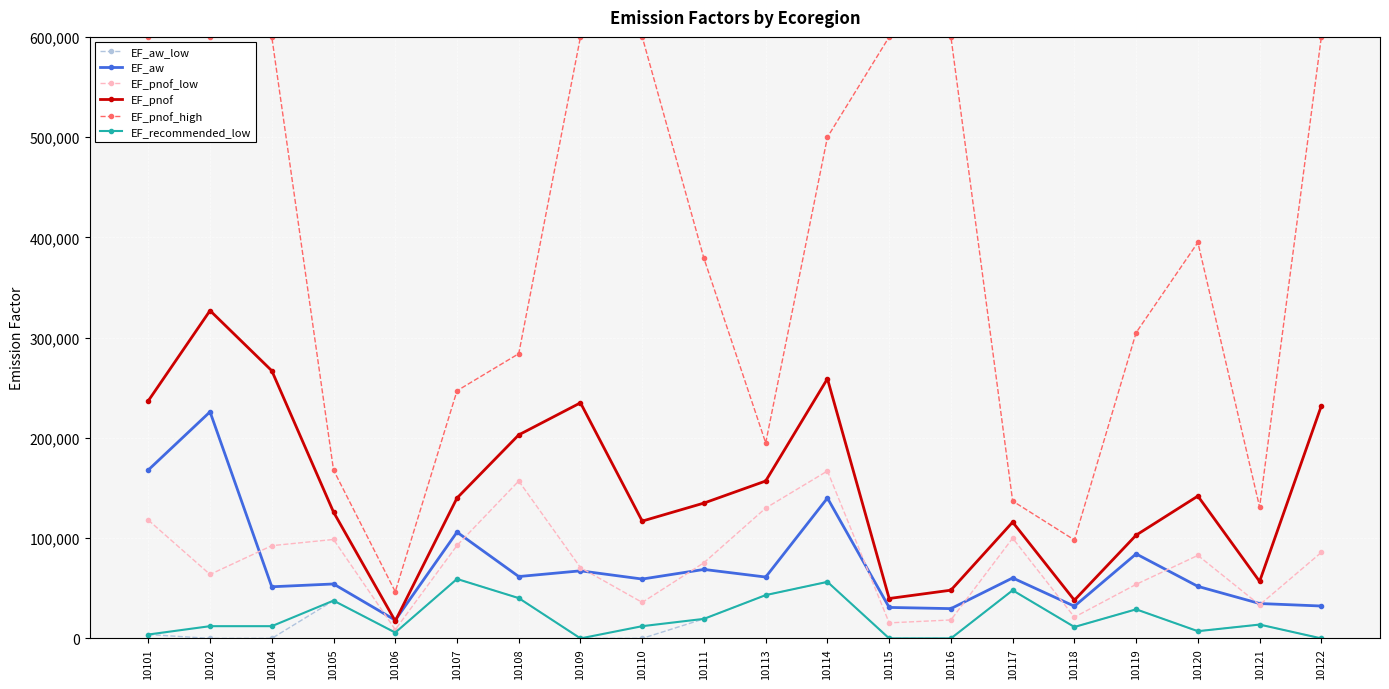

Read the EF_recommended_low value at 10104.

12200.0